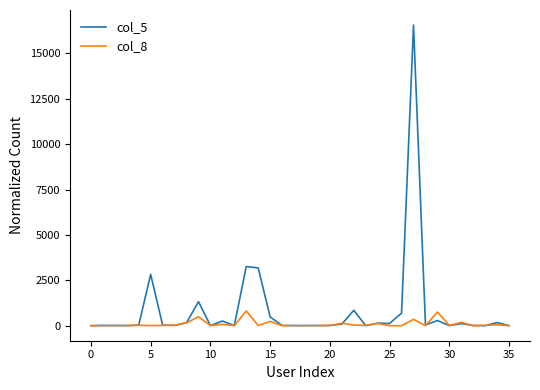

How many lines are shown in the chart?

2